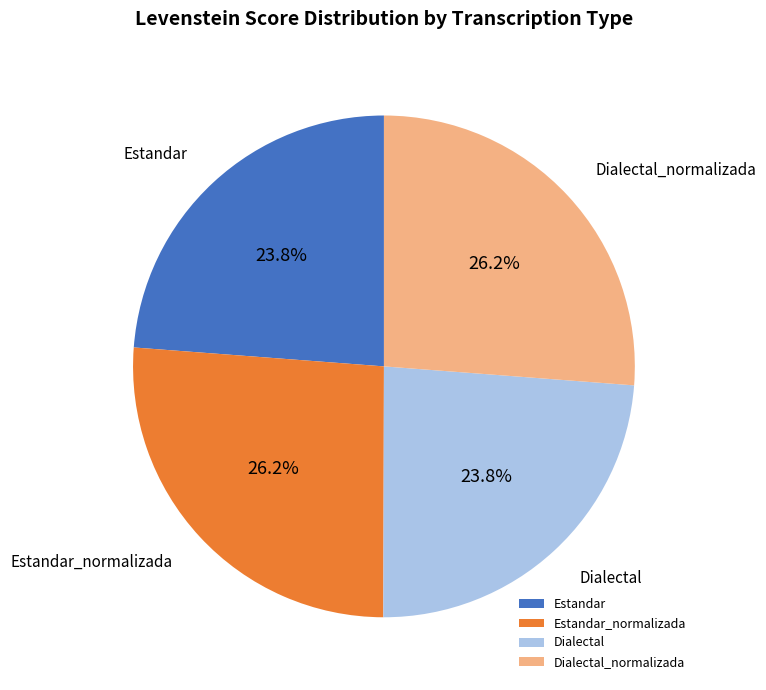

To the nearest percent, what percentage of the pie is Estandar_normalizada?

26%